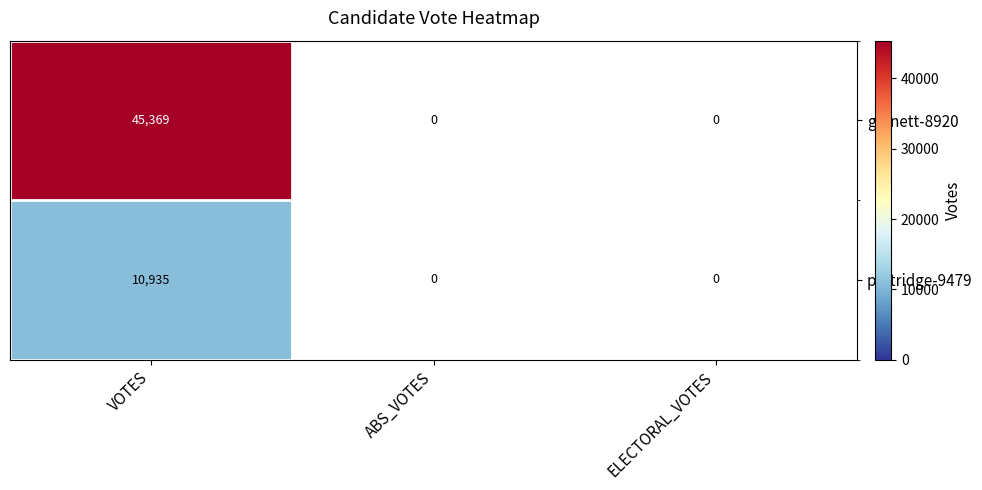

Rank the series at VOTES from highest to lowest value.

garnett-8920, partridge-9479